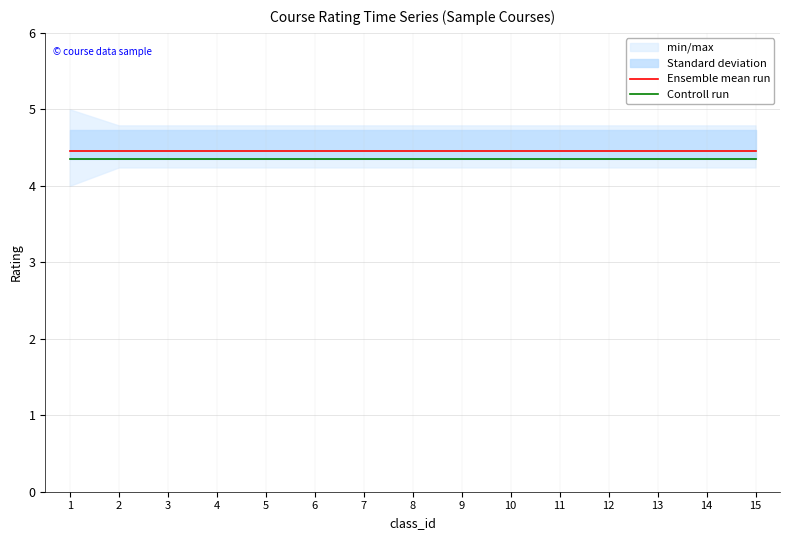

Reading left to right, list all the values displayed in this chart.

Ensemble mean run: 4.5	4.5	4.5	4.5	4.5	4.5	4.5	4.5	4.5	4.5	4.5	4.5	4.5	4.5	4.5
Controll run: 4.3	4.3	4.3	4.3	4.3	4.3	4.3	4.3	4.3	4.3	4.3	4.3	4.3	4.3	4.3